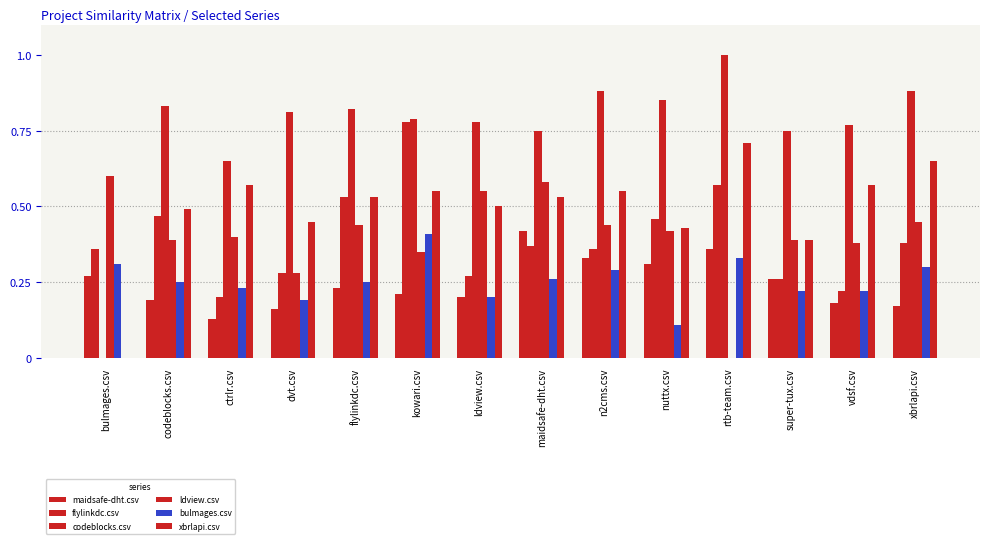

What is the label of the 4th bar from the left?

dvt.csv